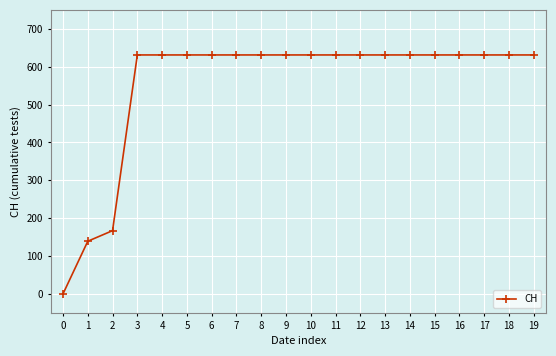

What is the average value?

552